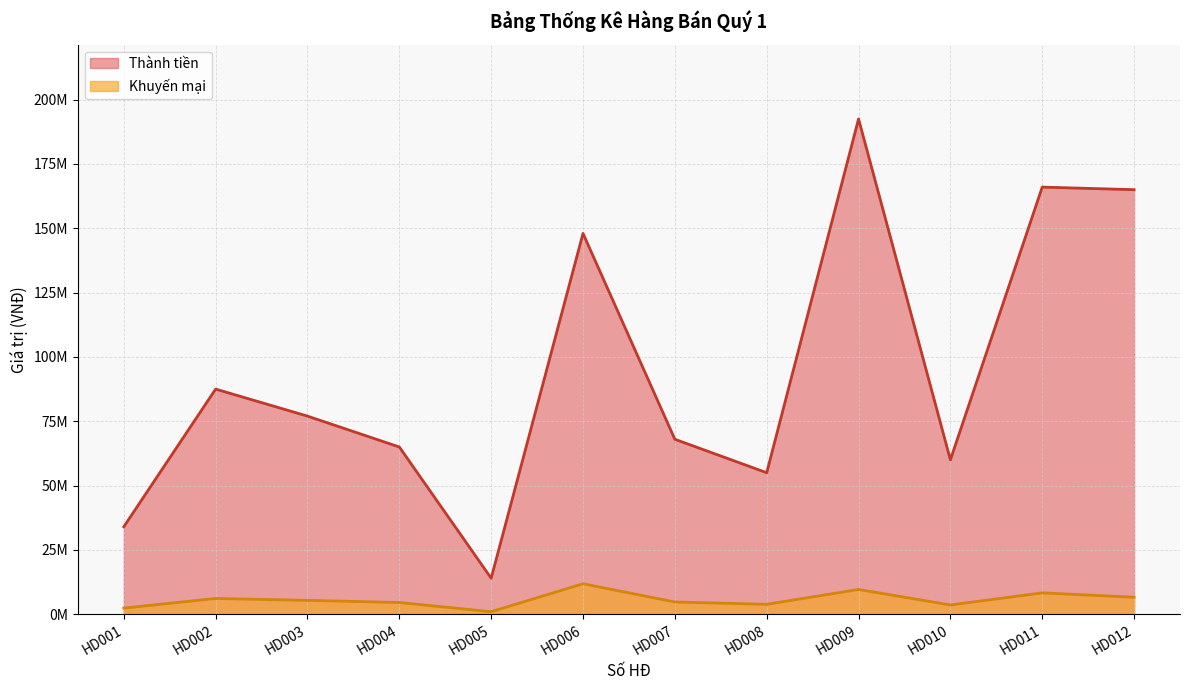

How many series are shown in this chart?

2